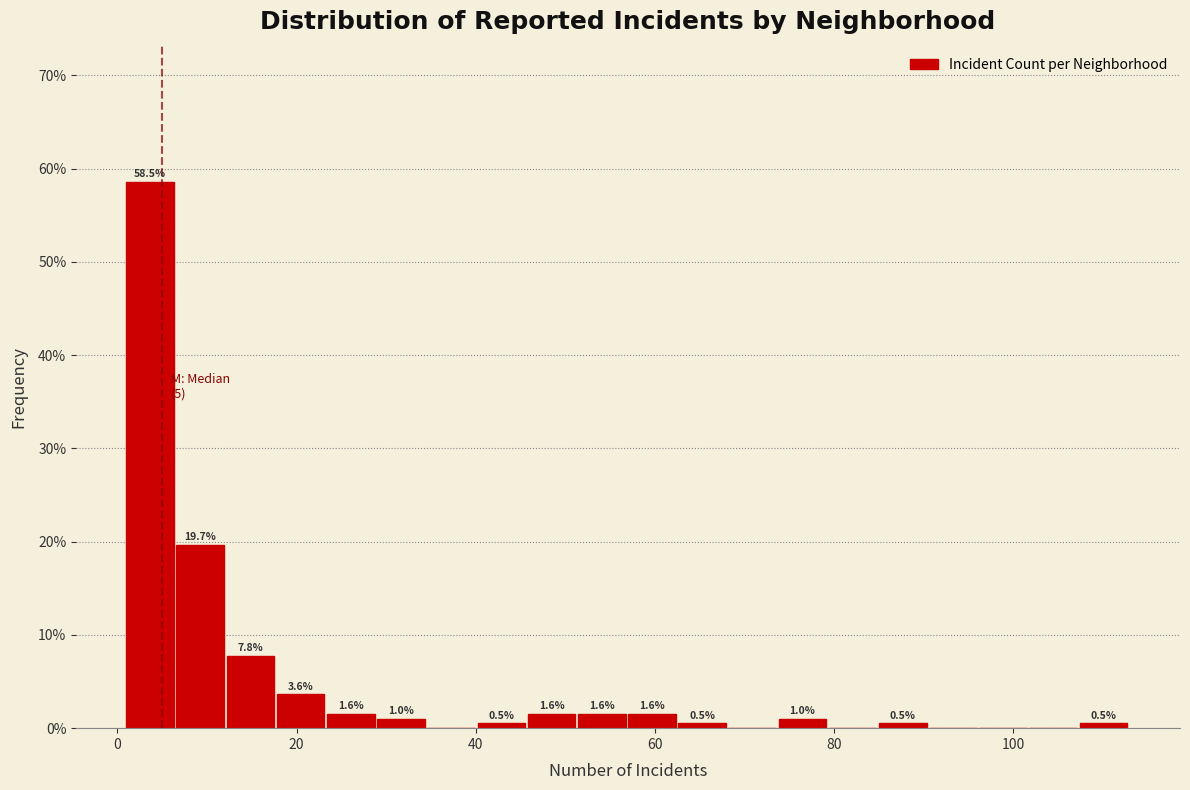

Around what value on the x-axis is the tallest bar? Give the approximate position of its centre, as read against the axis.

4